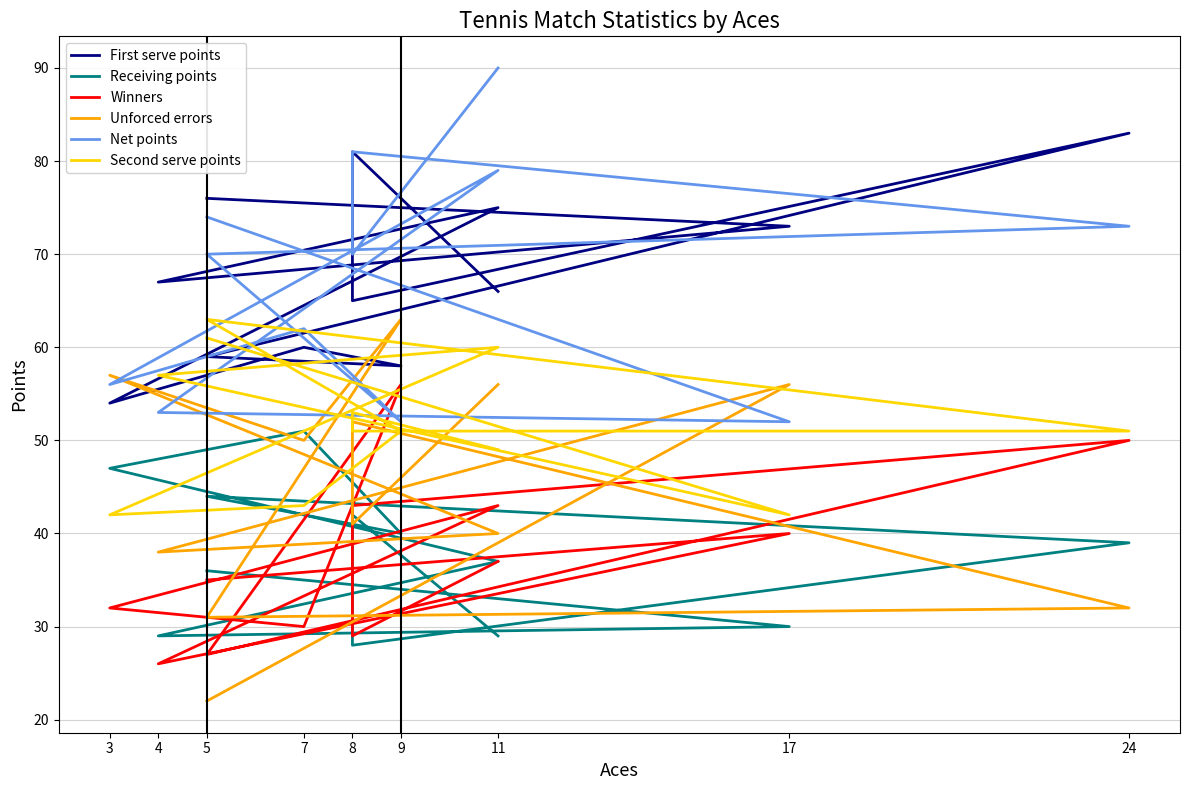

Where do Net points and Second serve points first cross each other?

17 and 4